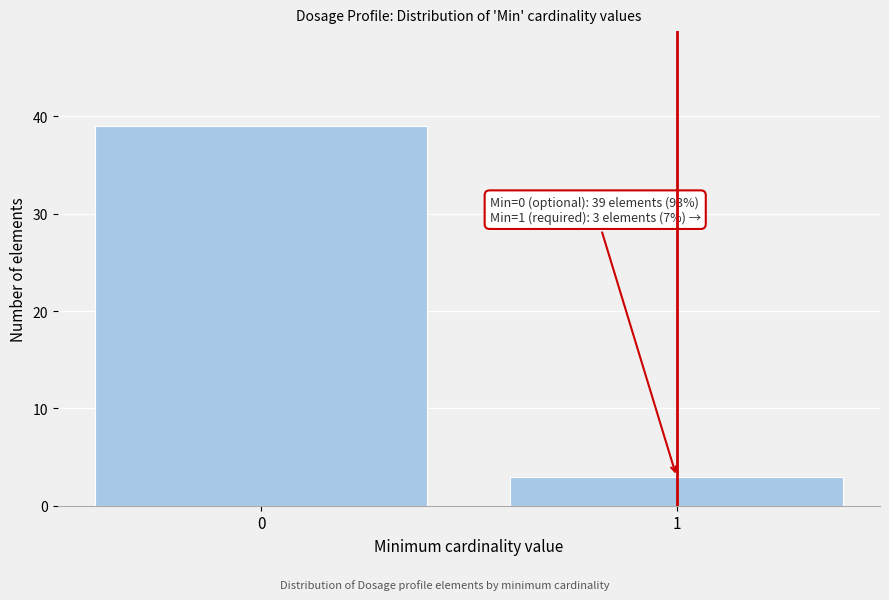

Reading left to right, transcribe all the data shown in this chart.

39	3